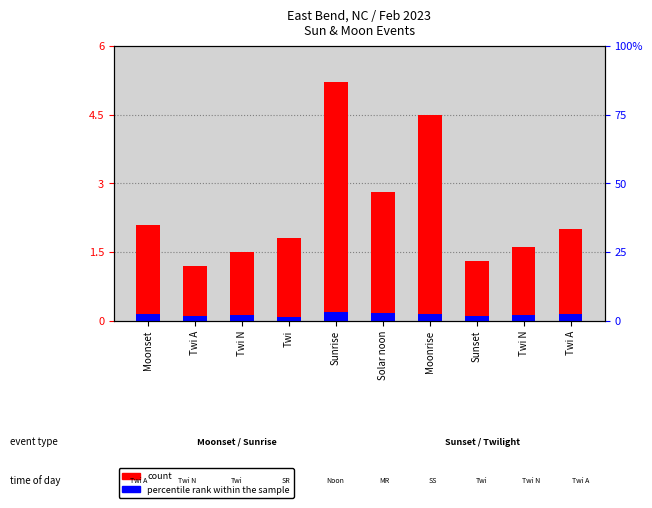

How many data points in count are above 2?

4